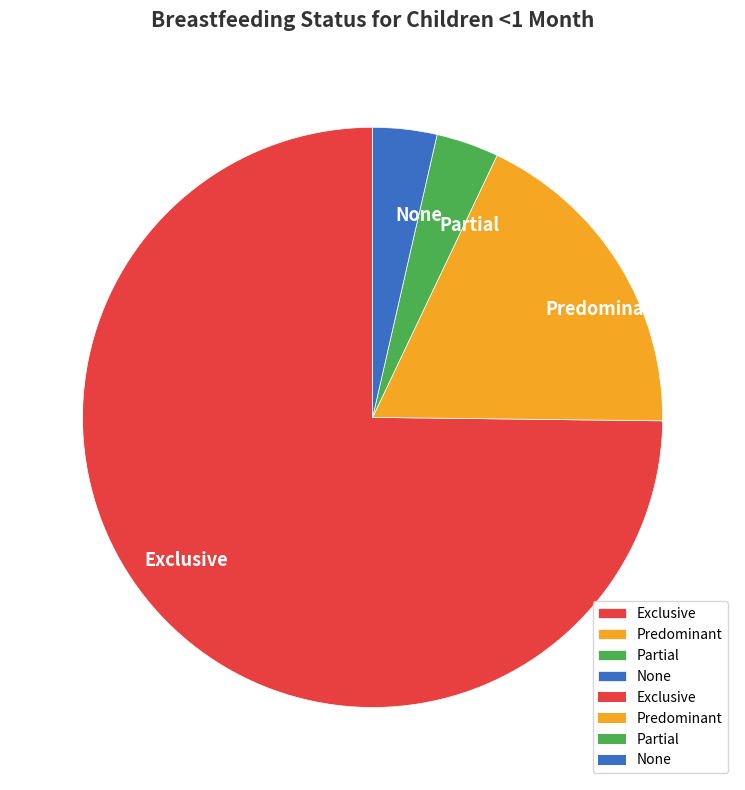

The Exclusive slice represents 75% of the pie. True or false?

True